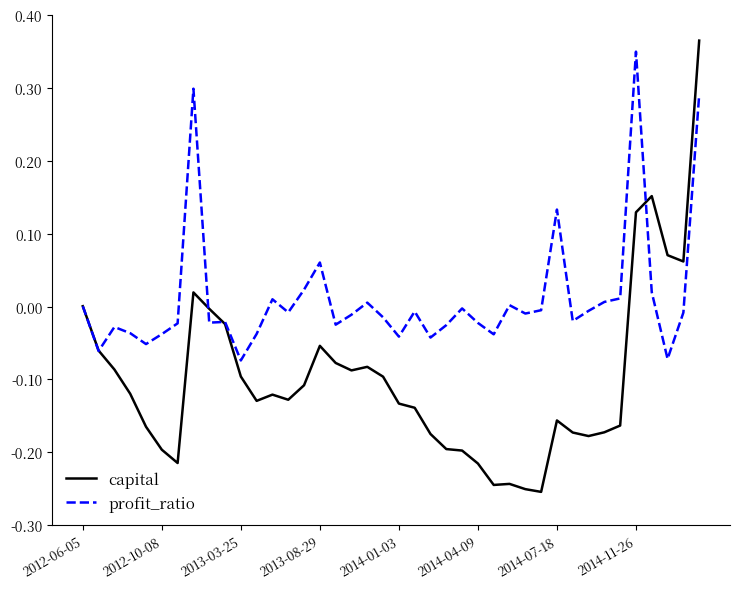

Which series has the largest total across all categories?

profit_ratio